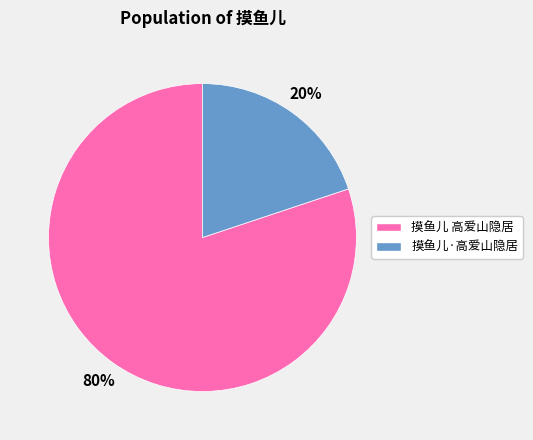

The 摸鱼儿 高爱山隐居 slice represents 80% of the pie. True or false?

True